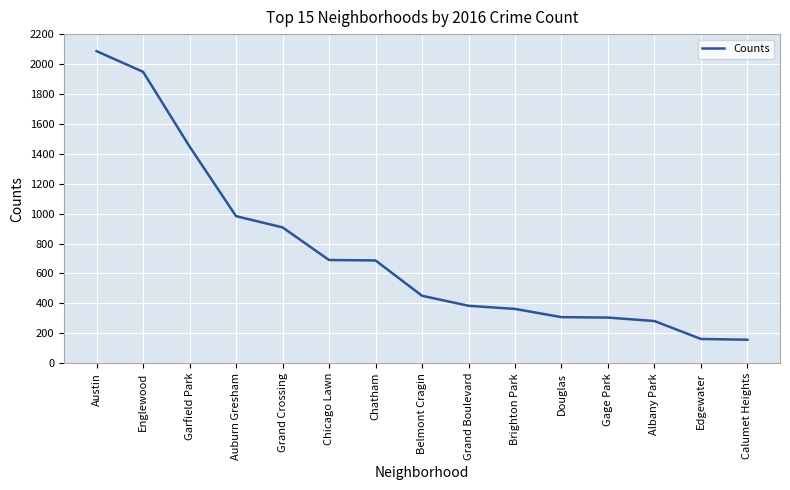

The chart shows a value of 145 at Albany Park. True or false?

False